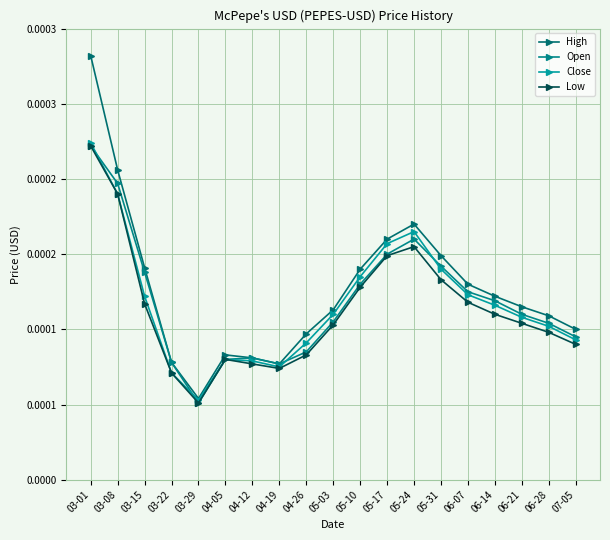

Does the chart have visible grid lines?

Yes